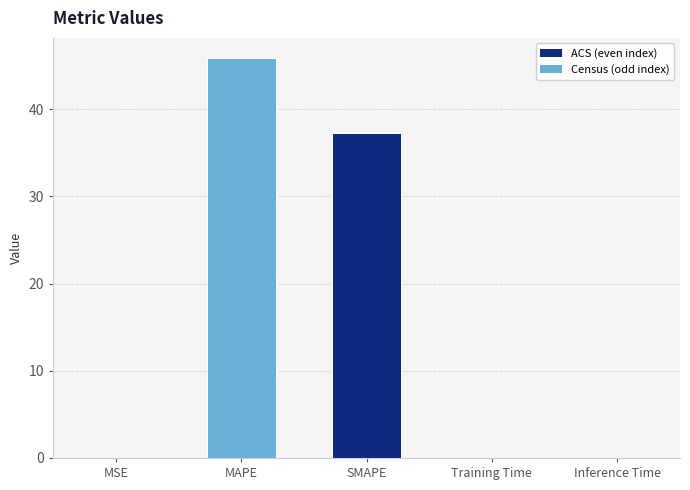

Count the number of data series in this chart.

1